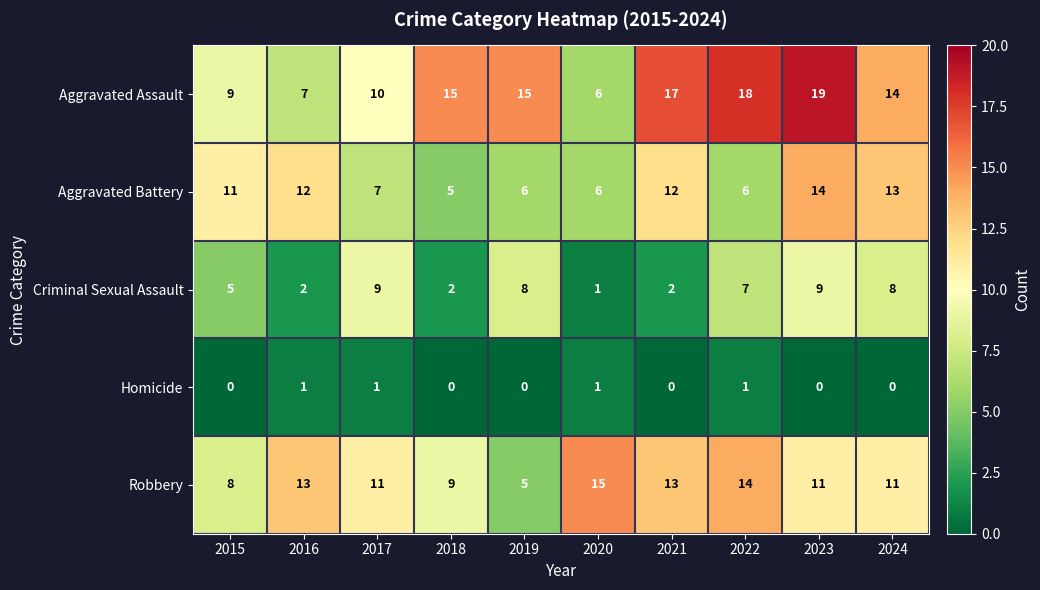

How many distinct data groups are displayed?

5